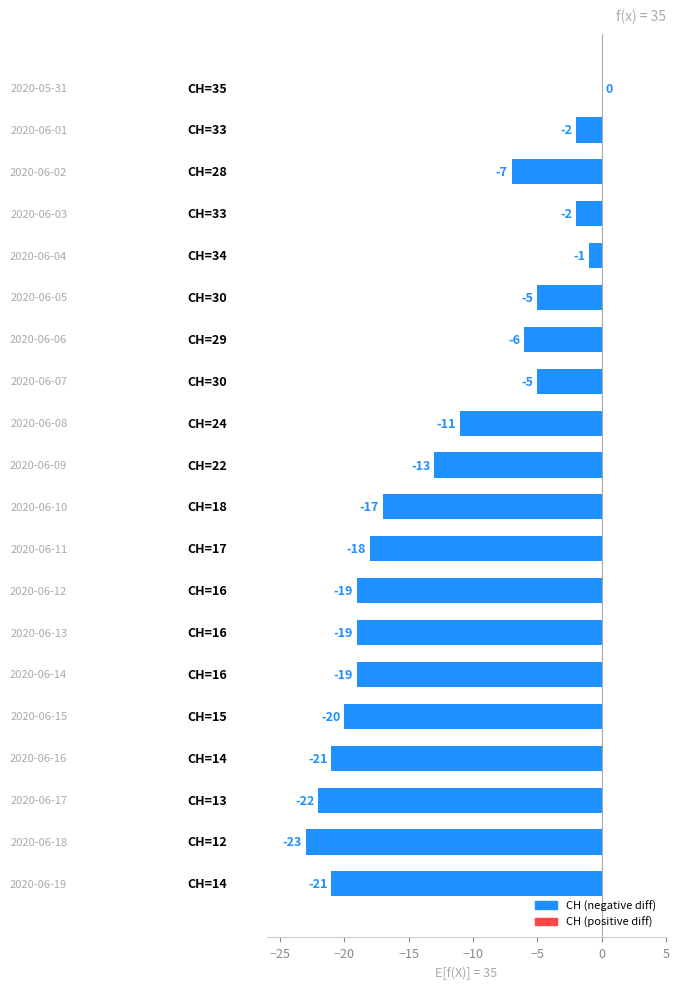

What is the sum of all values?

-251